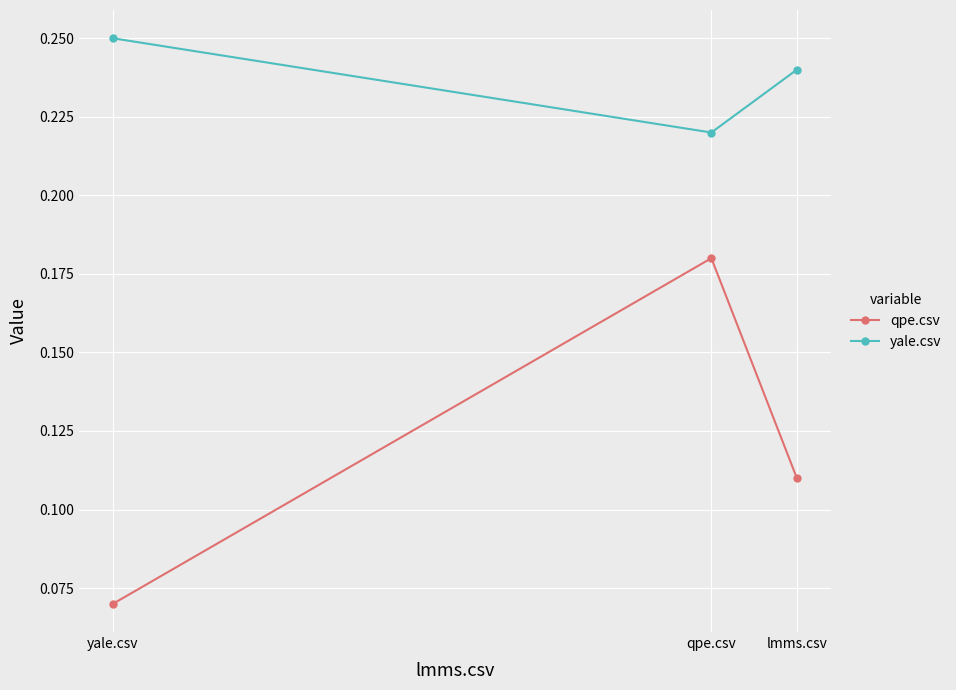

How many lines are shown in the chart?

2